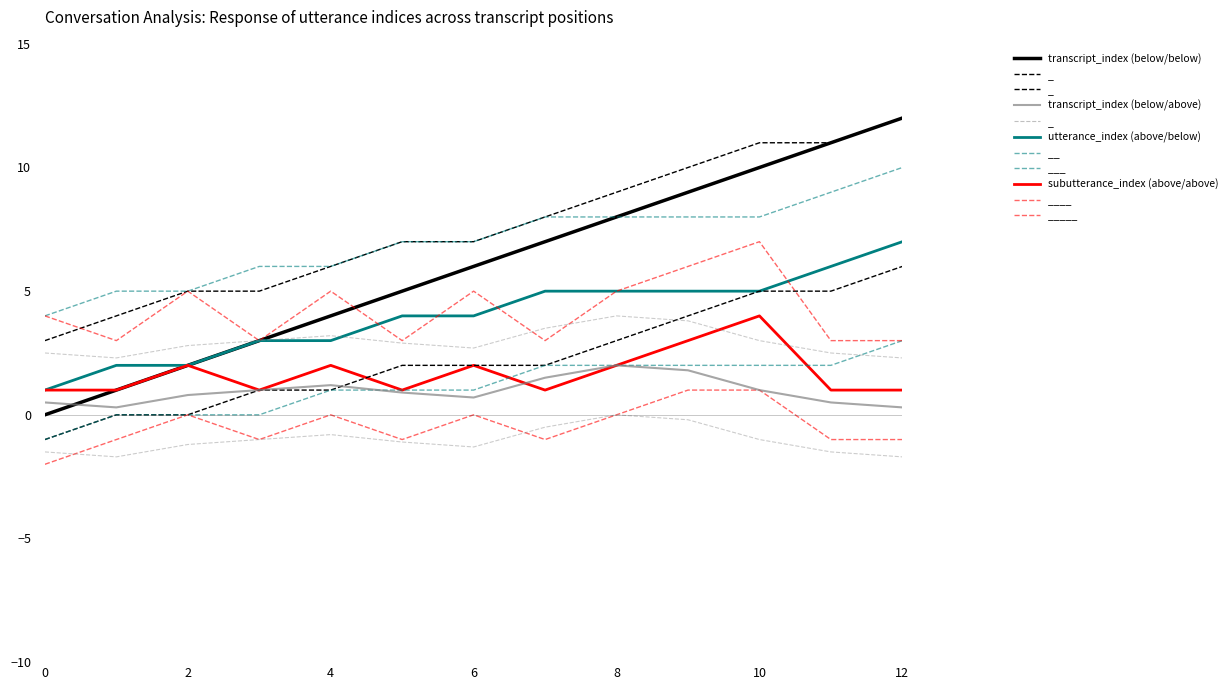

At how many categories does at least one series exceed 0?

13